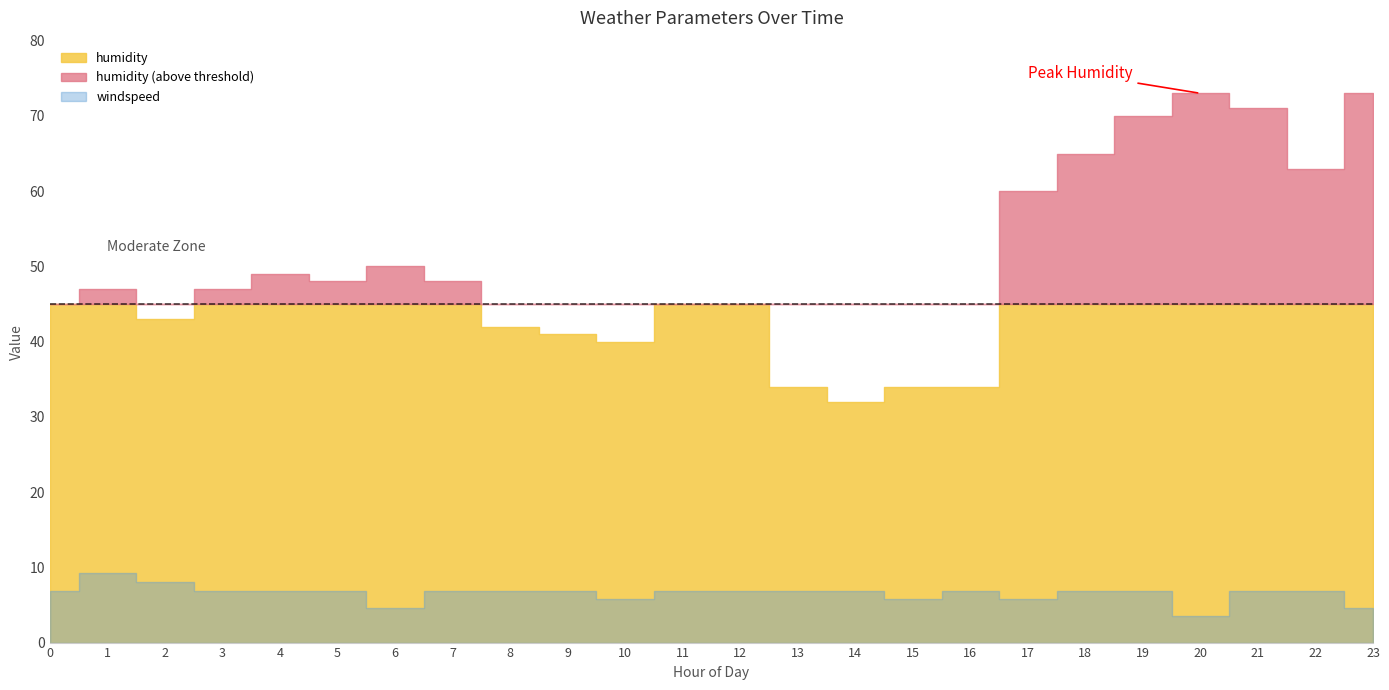

Between 4 and 5, which series saw the biggest shift?

humidity